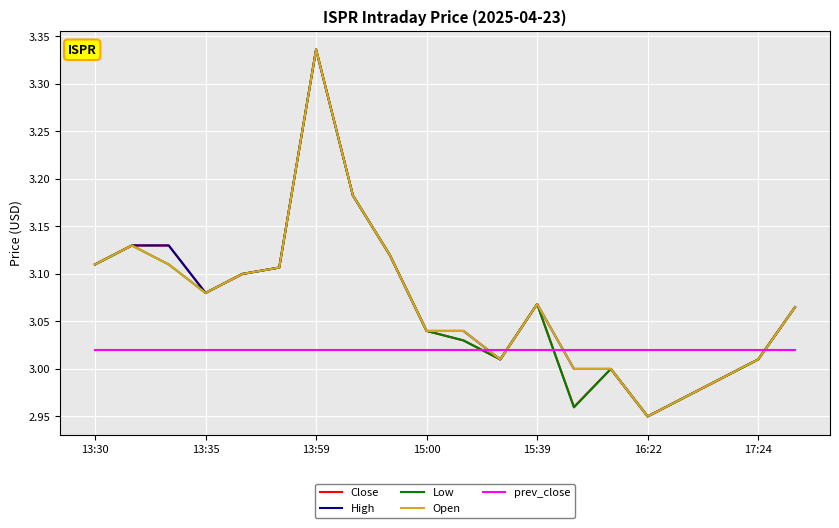

What is the sum of all Low values?

61.4